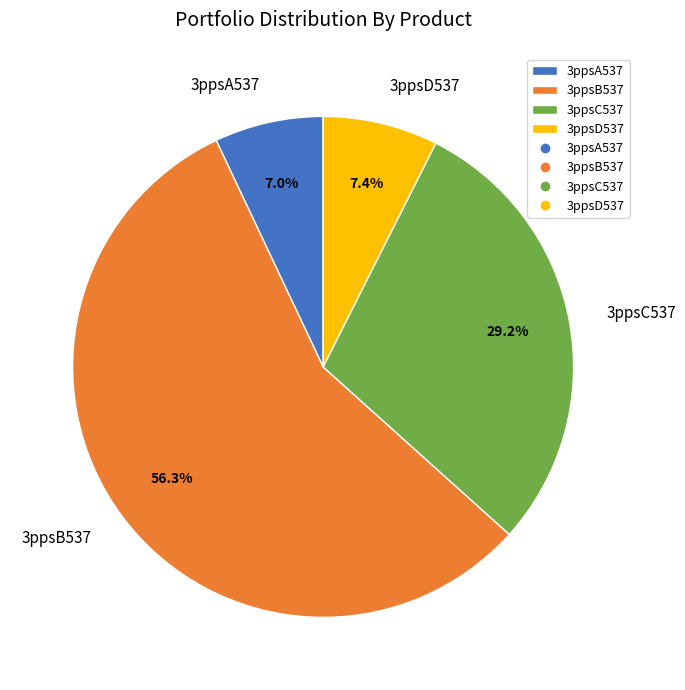

Which slice is the largest?

3ppsB537